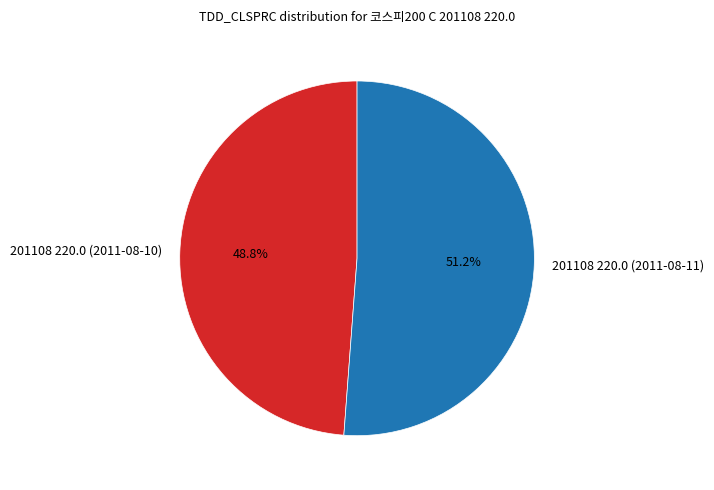

Which slice is the largest?

201108 220.0 (2011-08-11)